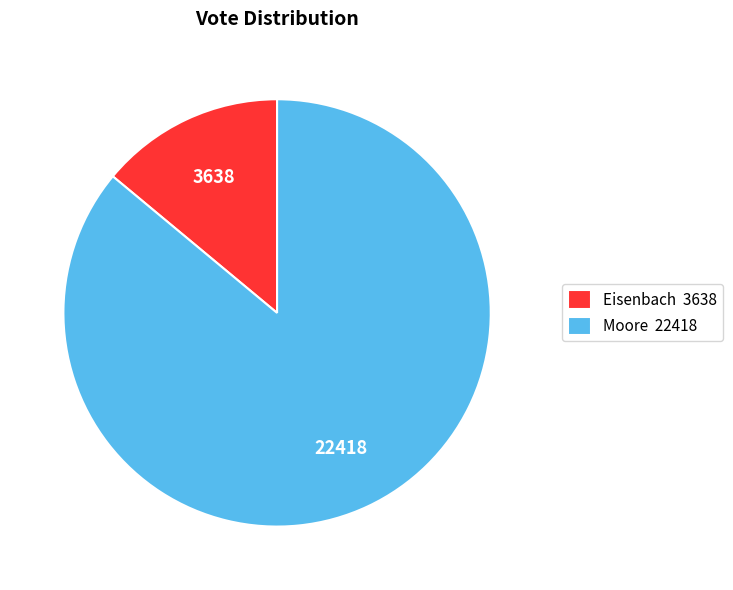

What is the smallest slice in the pie chart?

Eisenbach 3638